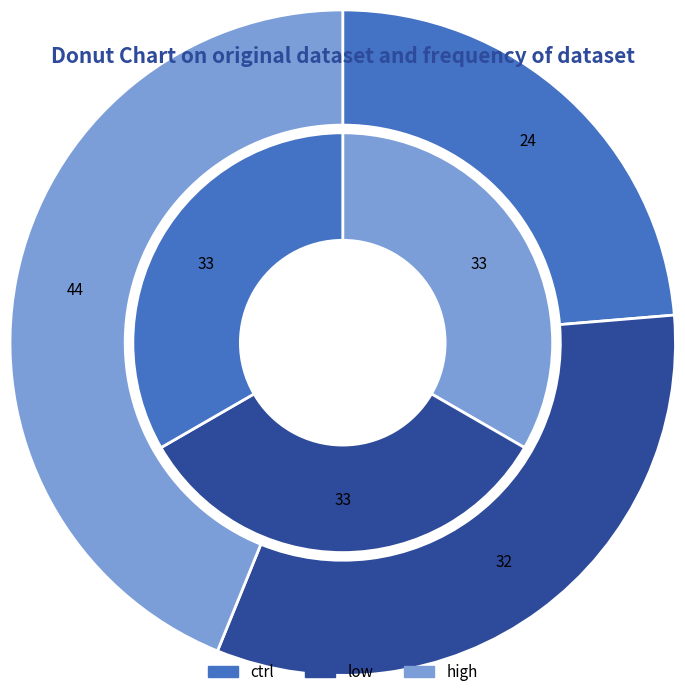

Combined, what portion of the pie is high and 3?

39.5%